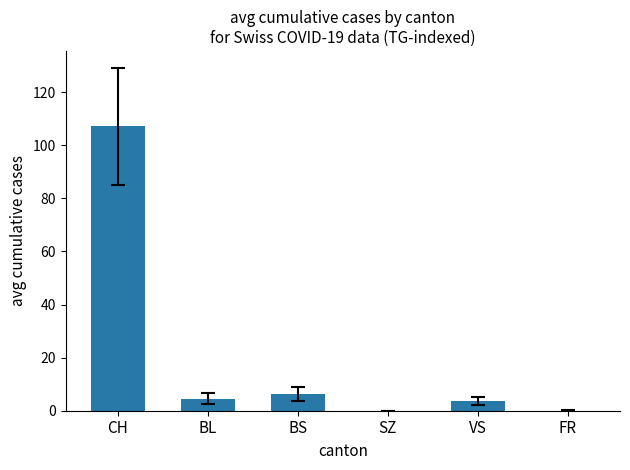

What is the sum of all values?

121.8